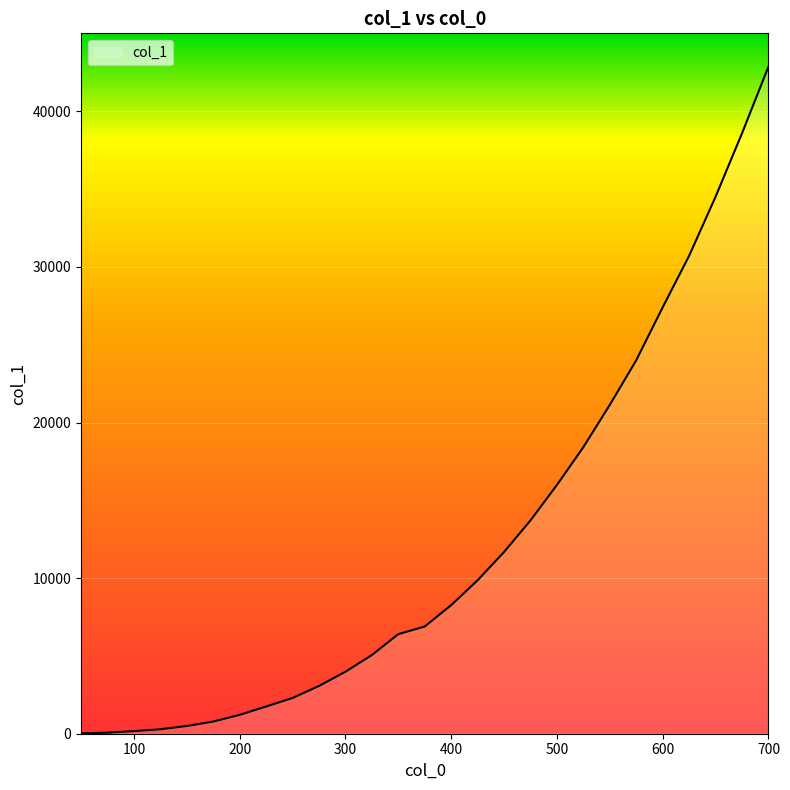

What is the difference between the maximum and minimum values?

42841